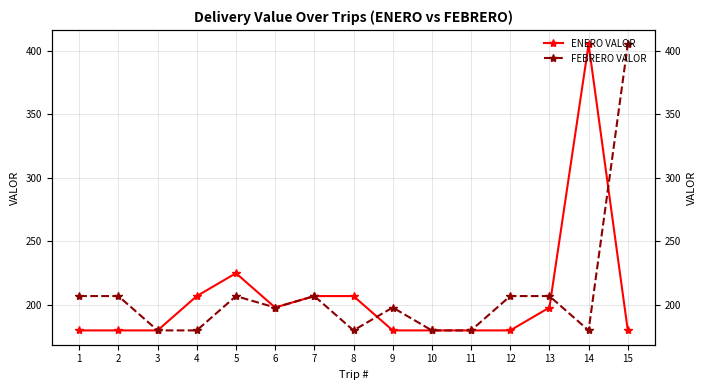

Between 7 and 12, which is larger?

7